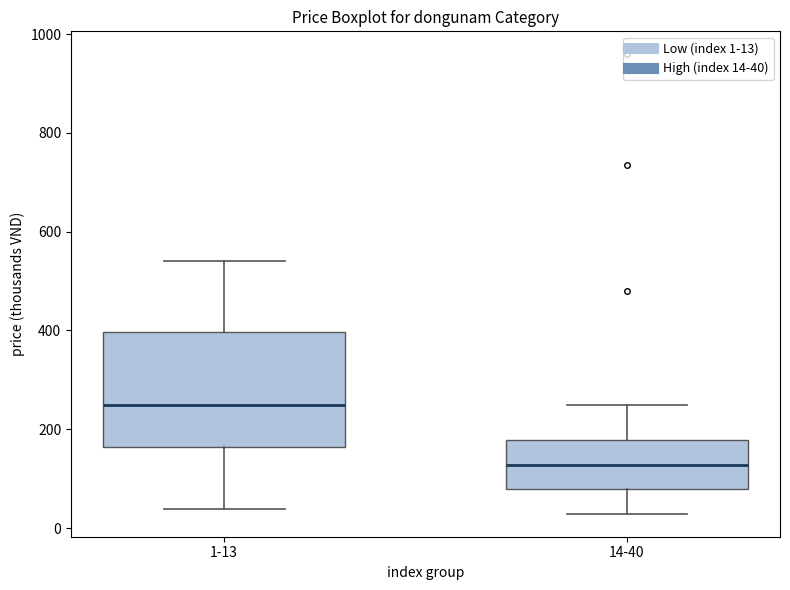

Where does the upper whisker of the box for 14-40 end on the y-axis? The values are not printed on the chart, so give them approximately, as read against the axis.

240